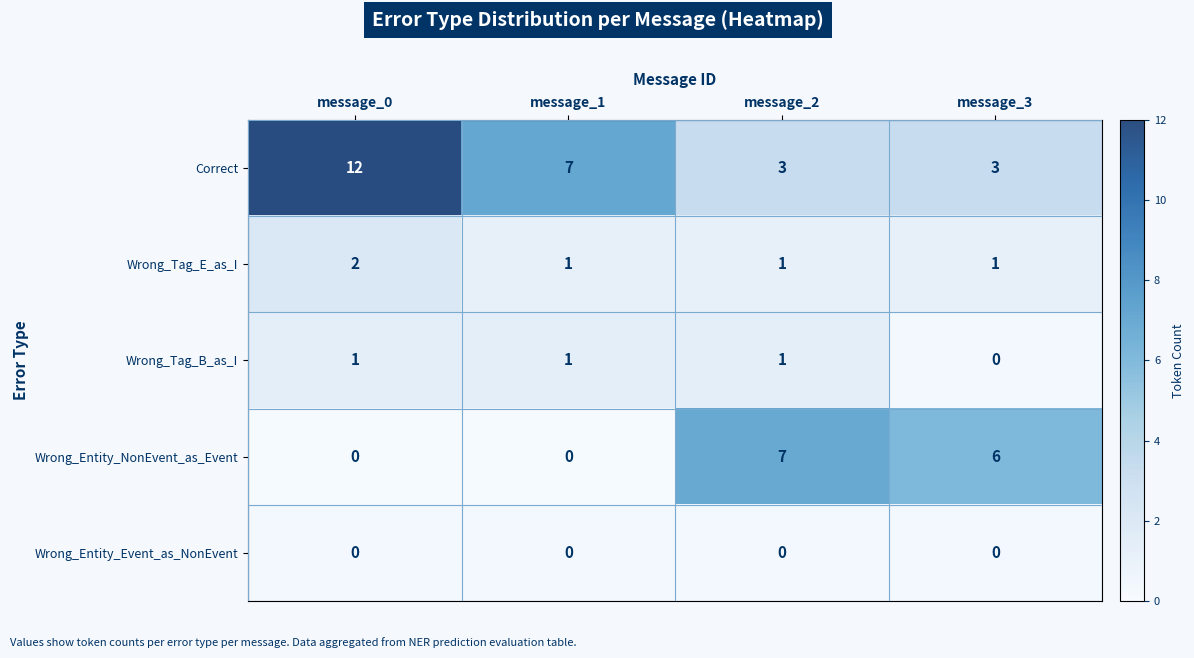

List the labels in order of Wrong_Tag_B_as_I value, smallest first.

message_3, message_0, message_1, message_2